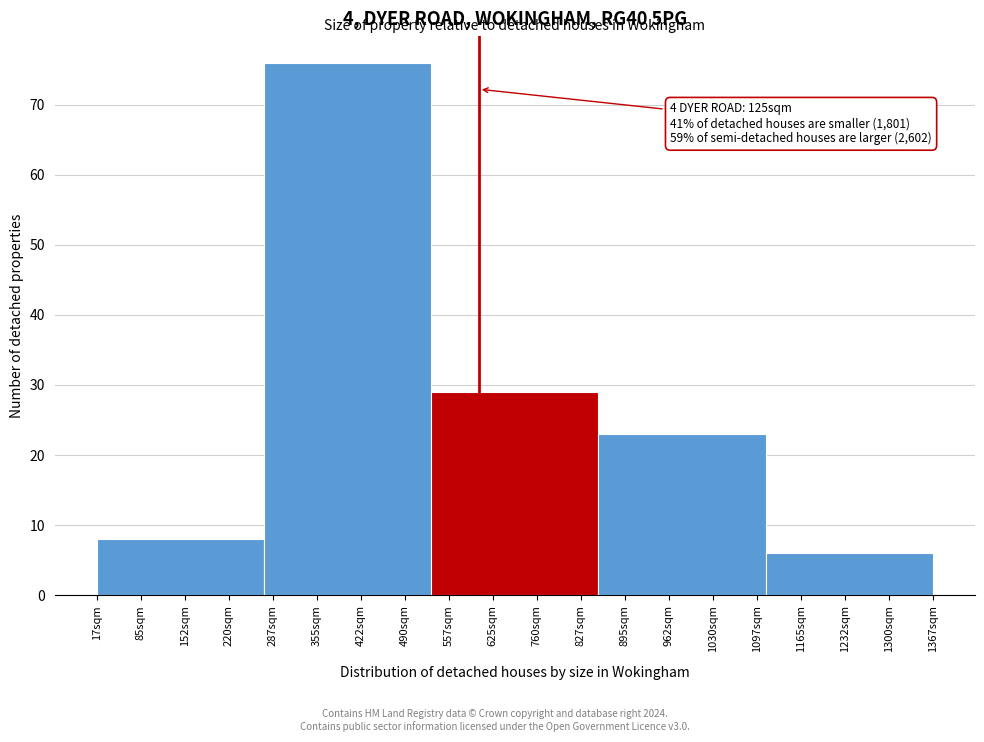

Reading left to right, extract all data points from this chart.

8	76	29	23	6